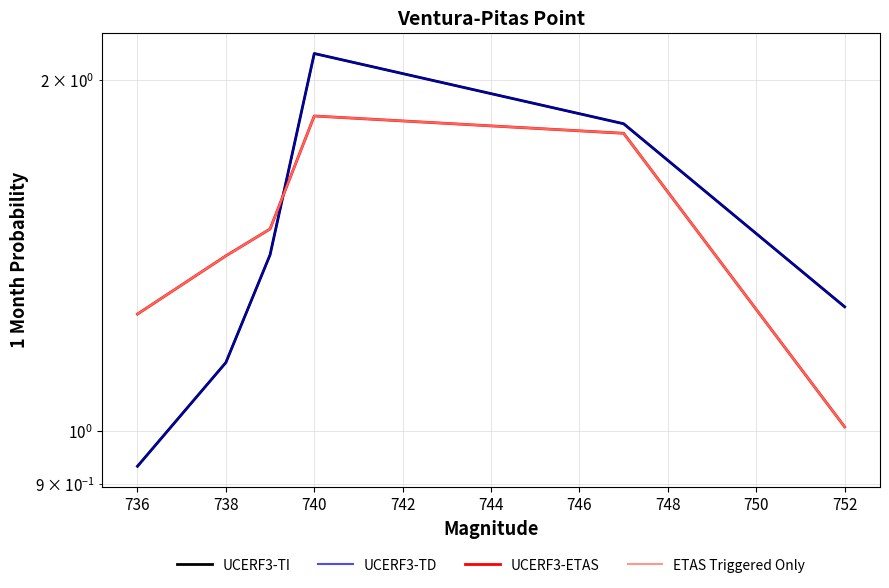

What are all the series names shown in the legend?

UCERF3-TI, UCERF3-TD, UCERF3-ETAS, ETAS Triggered Only